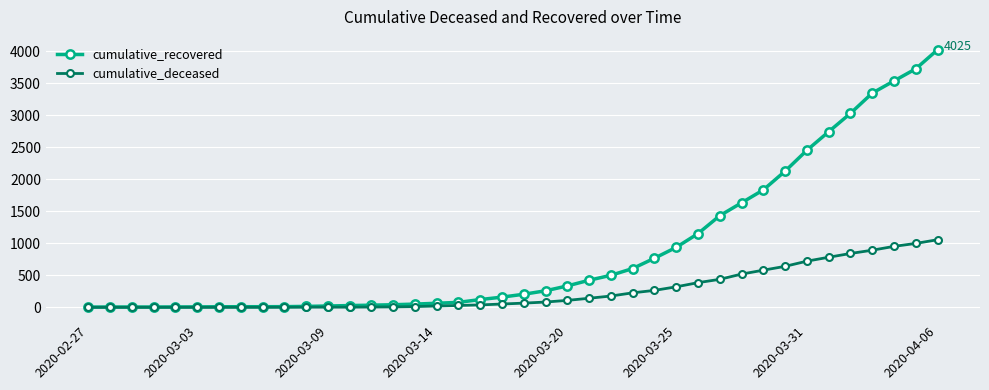

Which series has the largest total across all categories?

cumulative_recovered